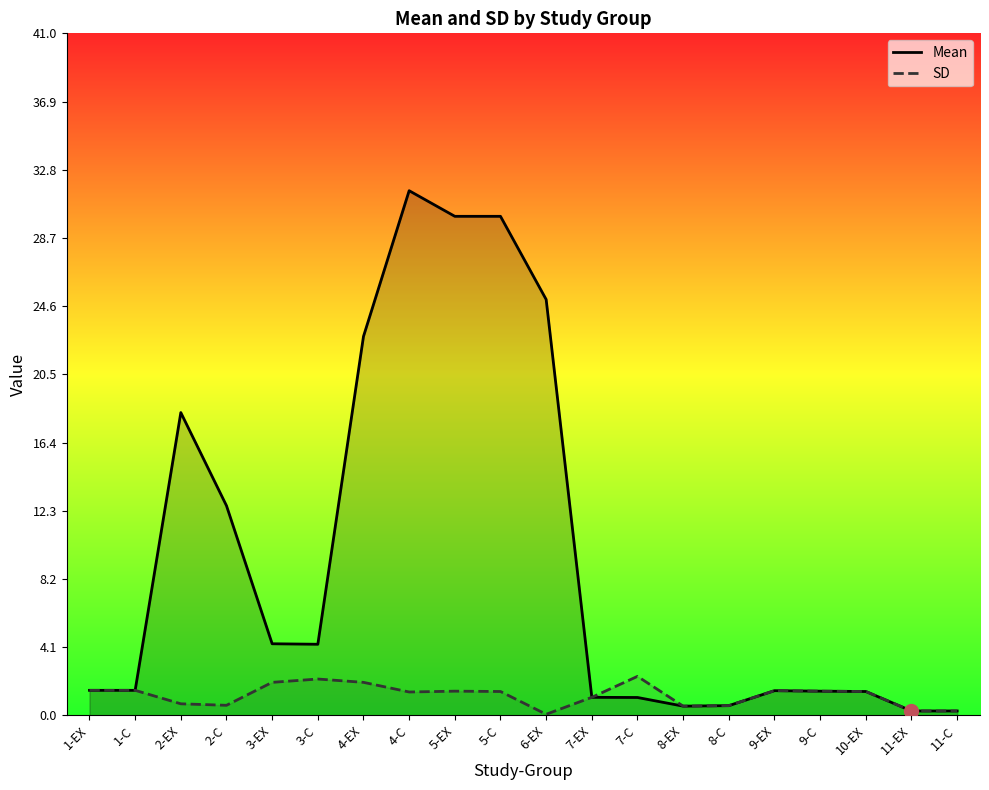

The SD series shows 2.2 at 5-EX. True or false?

False